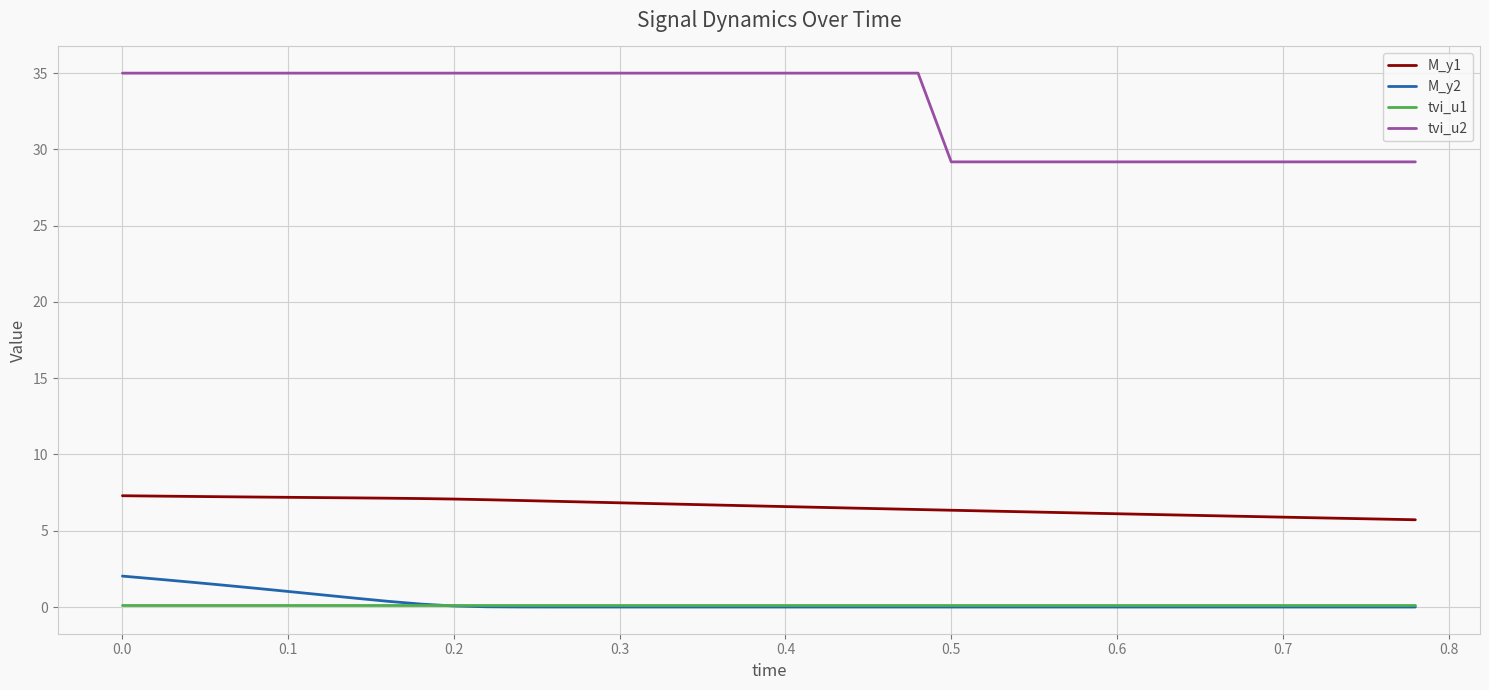

What is the greatest value displayed?

35.0